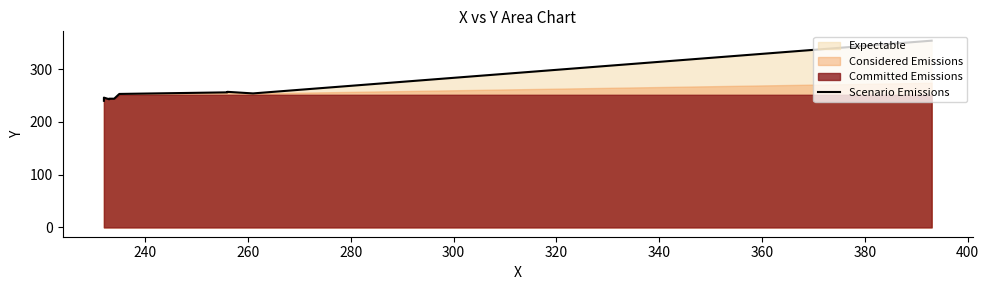

What is the ratio of the value at 400 to the value at 340?

1.4